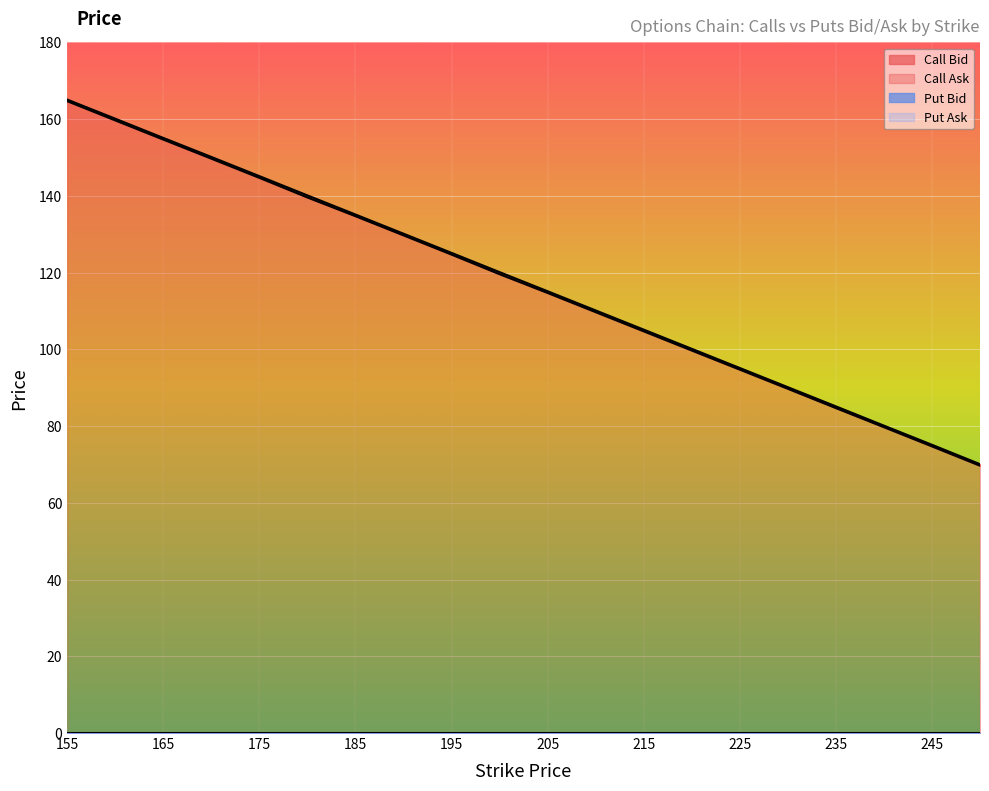

True or false: Call Bid and Call Ask intersect in this chart.

False